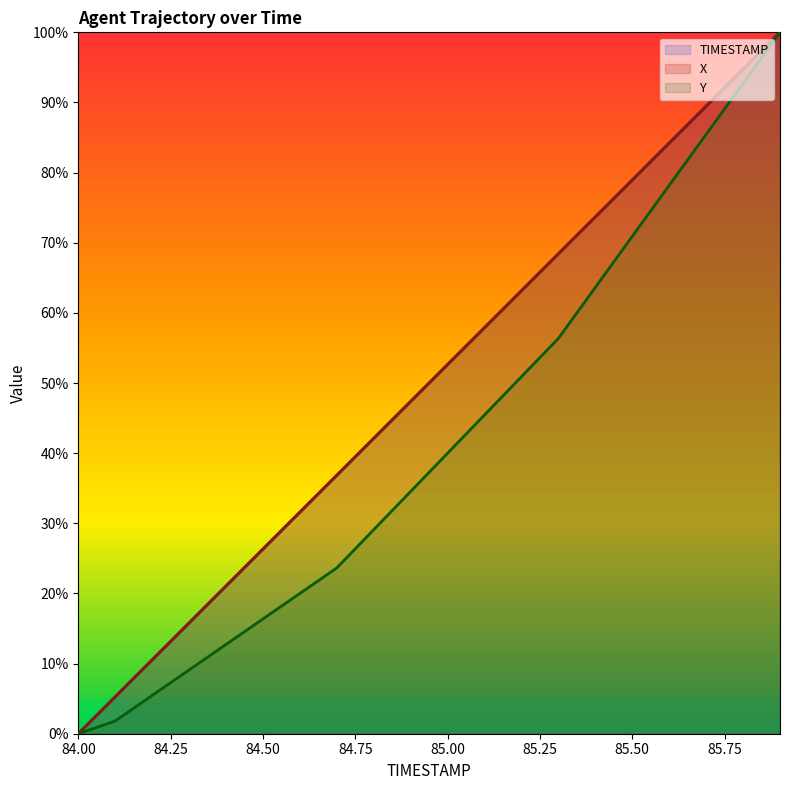

True or false: X has a value of 57.9 at 85.1.

True